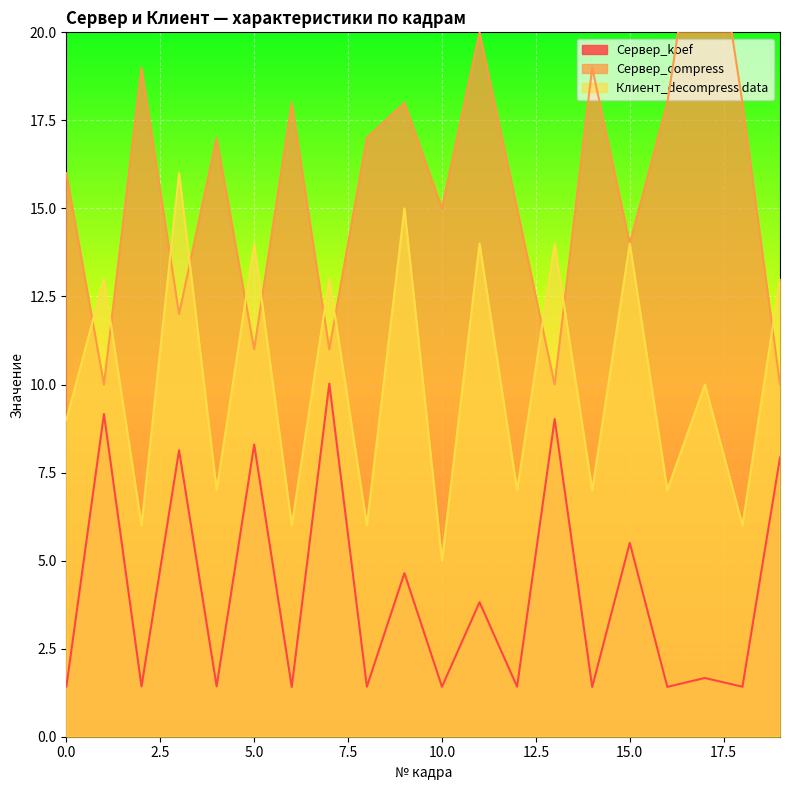

Which has a higher value, 4 or 11?

11